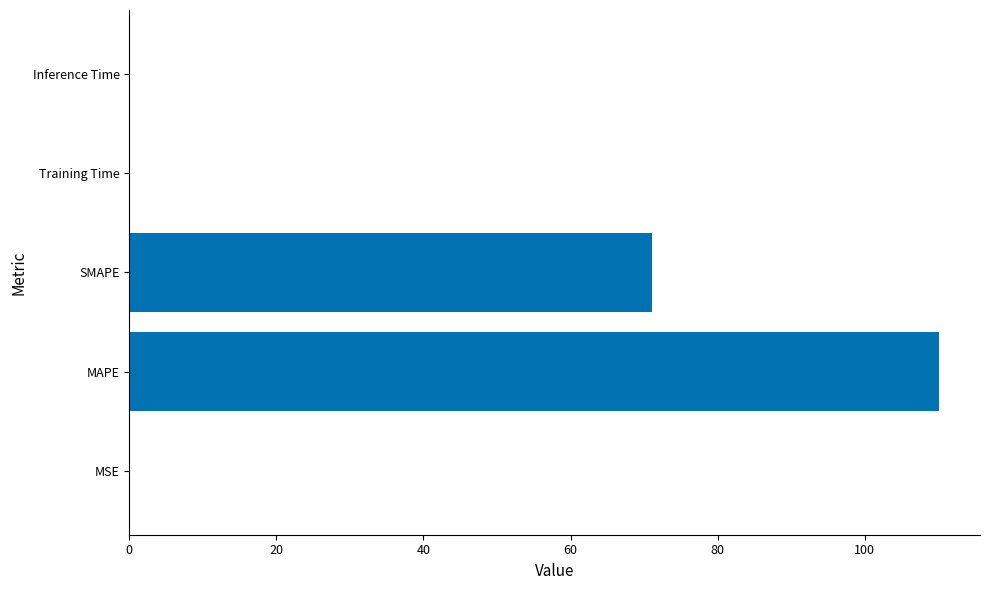

Where is the data nearest to the value 55?

SMAPE